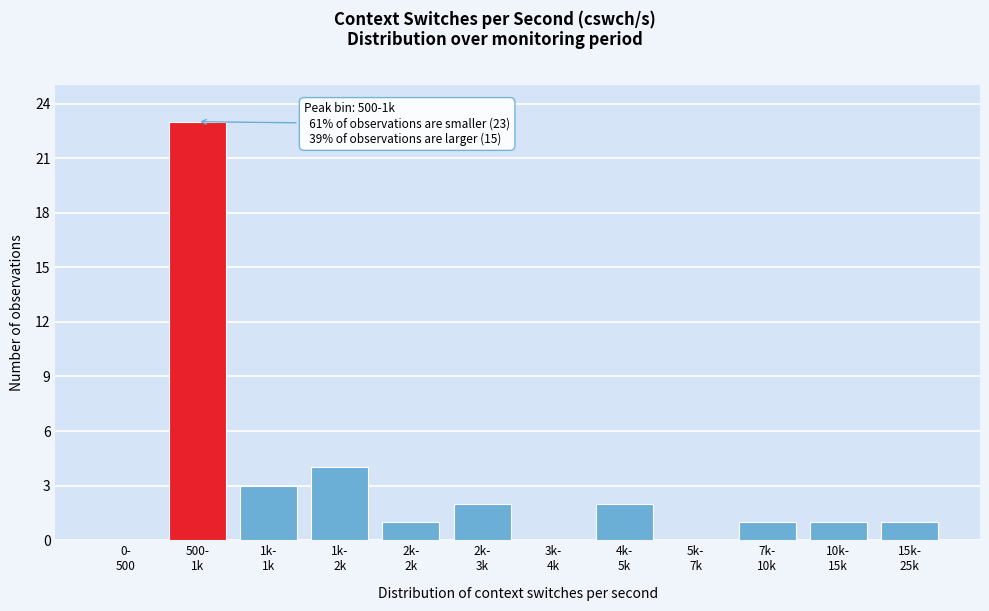

What is the greatest value displayed?

23